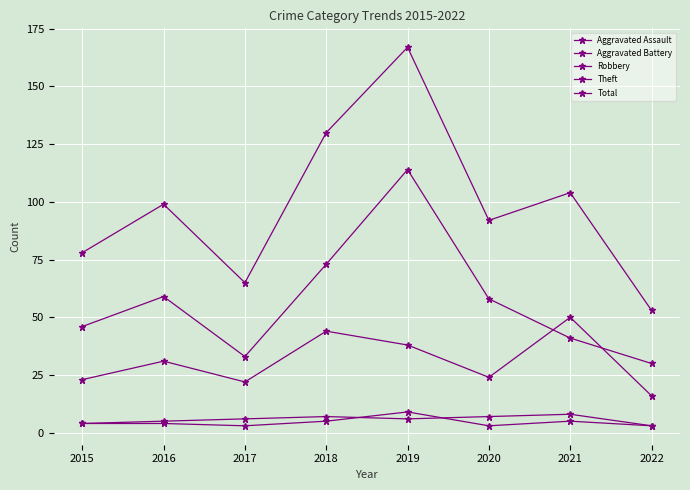

List the labels in order of Aggravated Battery value, smallest first.

2022, 2015, 2016, 2017, 2019, 2018, 2020, 2021